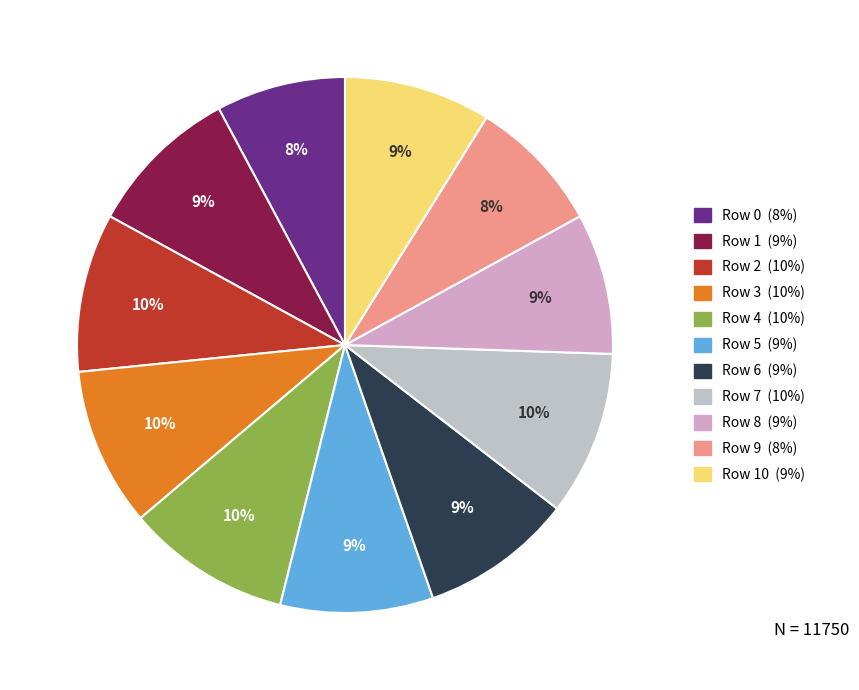

How many slices are in this pie chart?

11